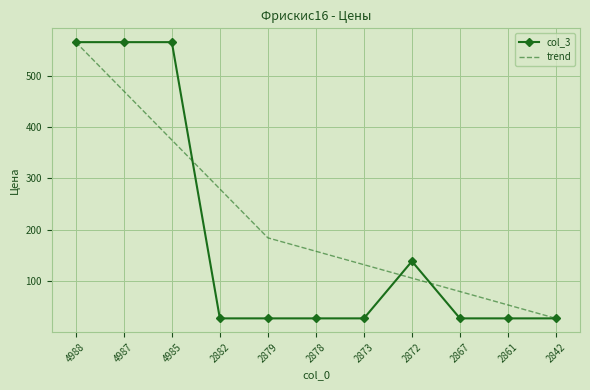

Reading left to right, list all the values displayed in this chart.

col_3: 4988=565.0	4987=565.0	4985=565.0	2882=28.0	2879=28.0	2878=28.0	2873=28.0	2872=139.0	2867=28.0	2861=28.0	2842=28.0
trend: 4988=565.0	4987=469.9	4985=374.8	2882=279.7	2879=184.5	2878=158.5	2873=132.4	2872=106.3	2867=80.2	2861=54.1	2842=28.0